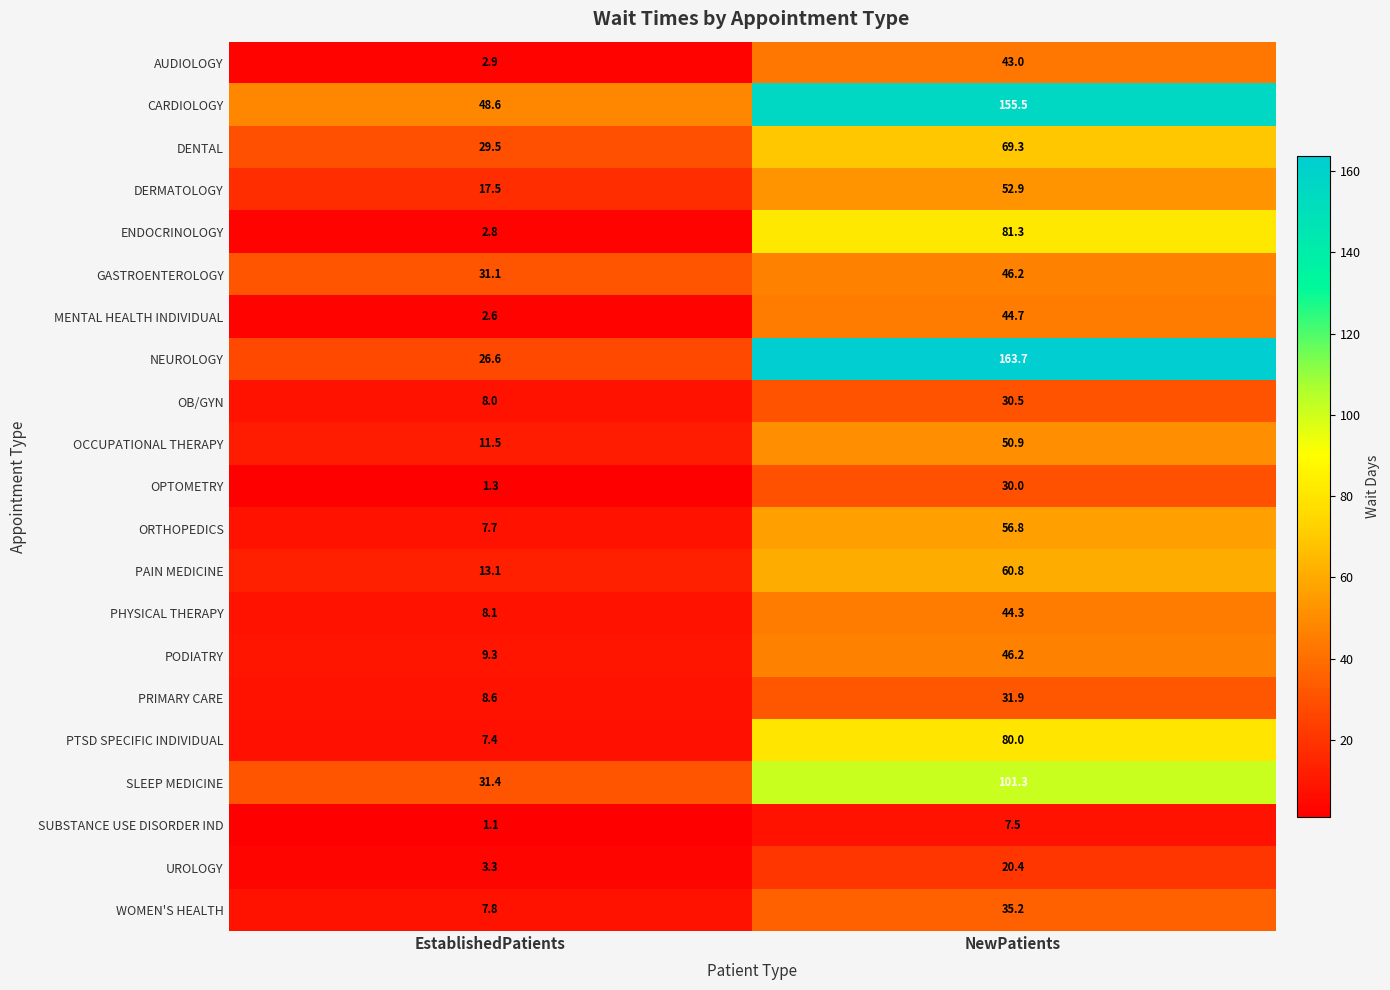

What is the sum of all MENTAL HEALTH INDIVIDUAL values?

47.3